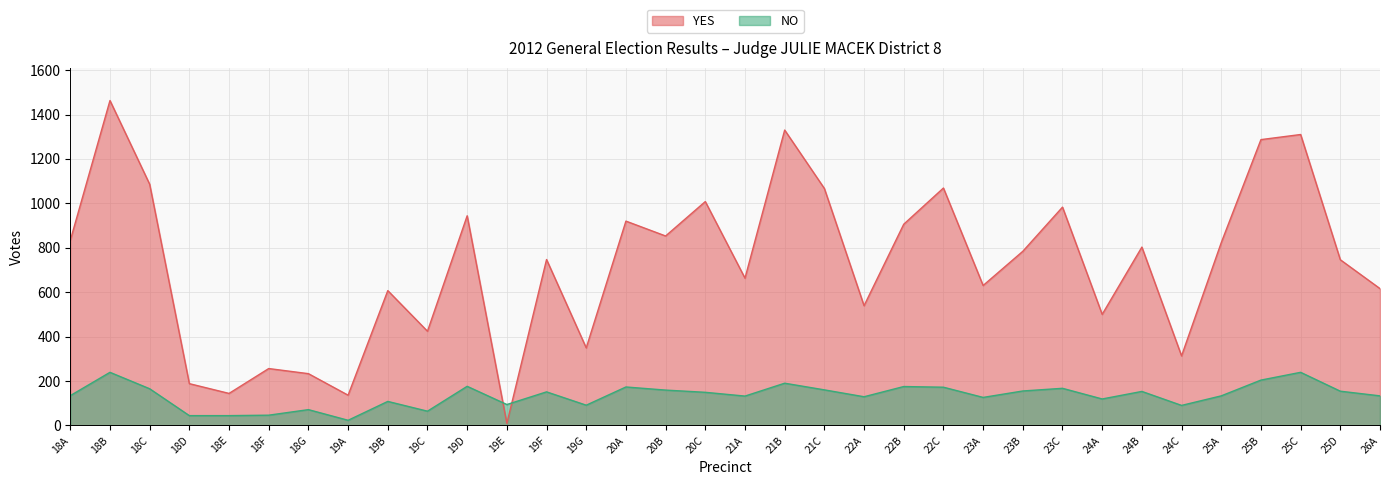

How many data points in YES are less than 784?

17